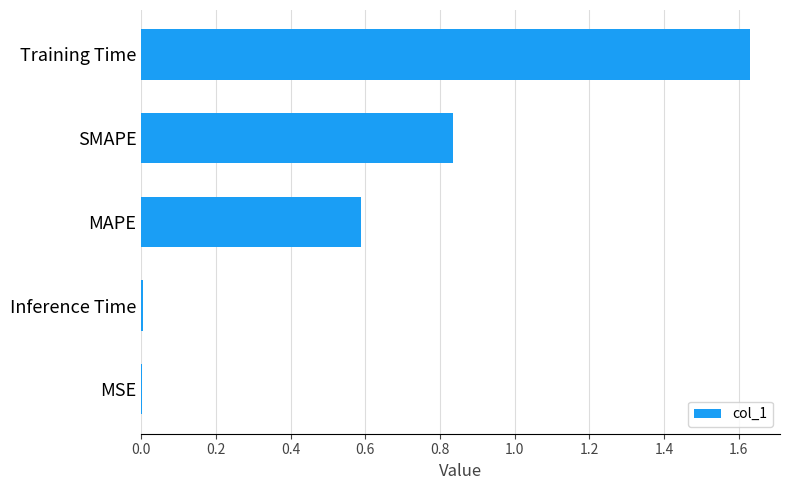

The value at Inference Time is 0.0. True or false?

True